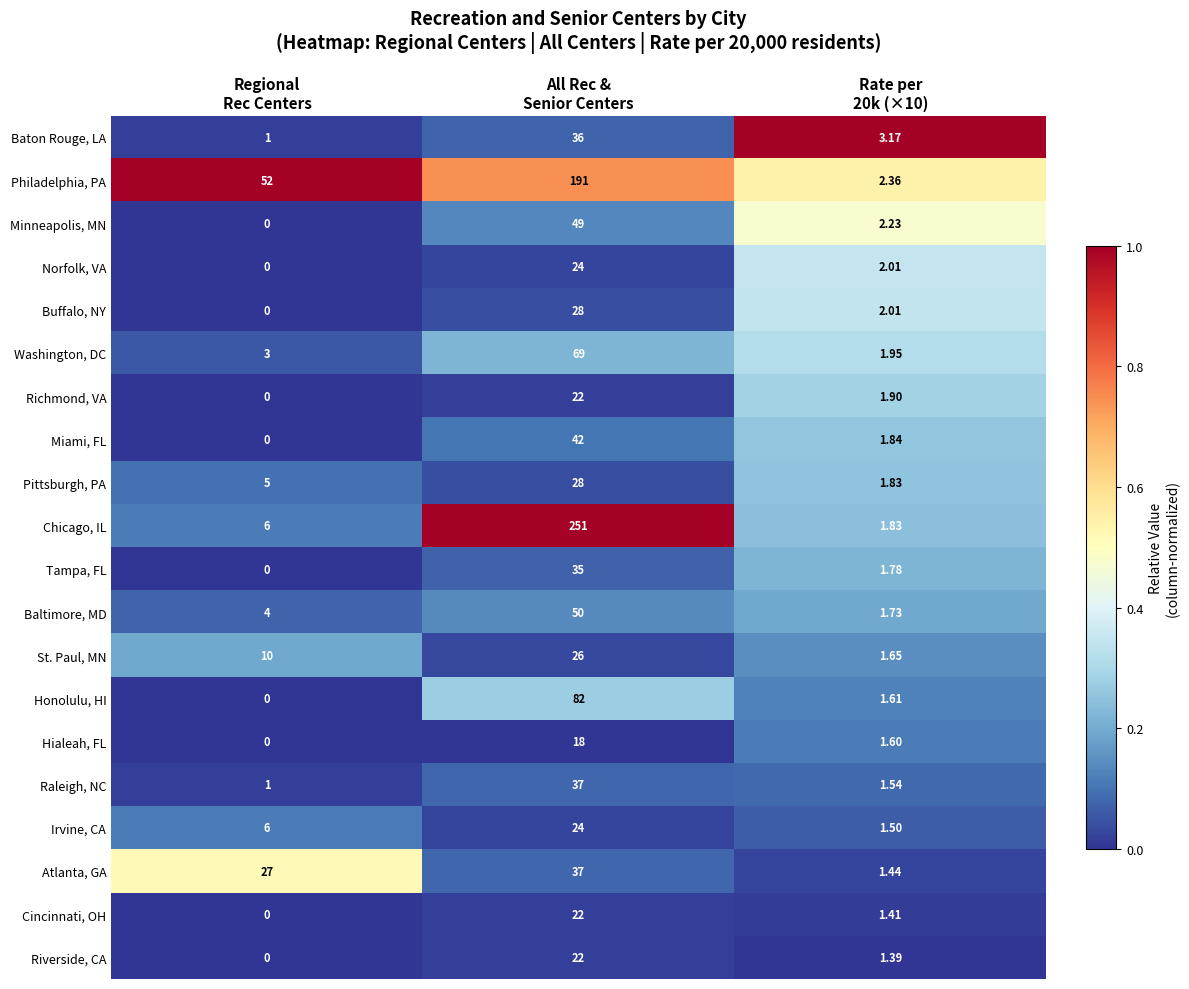

At how many categories does at least one series exceed 0?

3